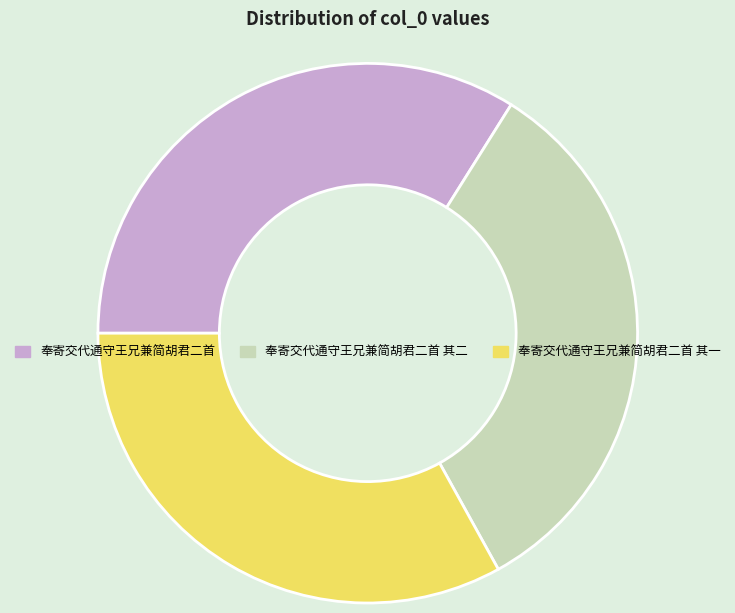

Combined, do 奉寄交代通守王兄兼简胡君二首 其一 and 奉寄交代通守王兄兼简胡君二首 account for over 50%?

Yes